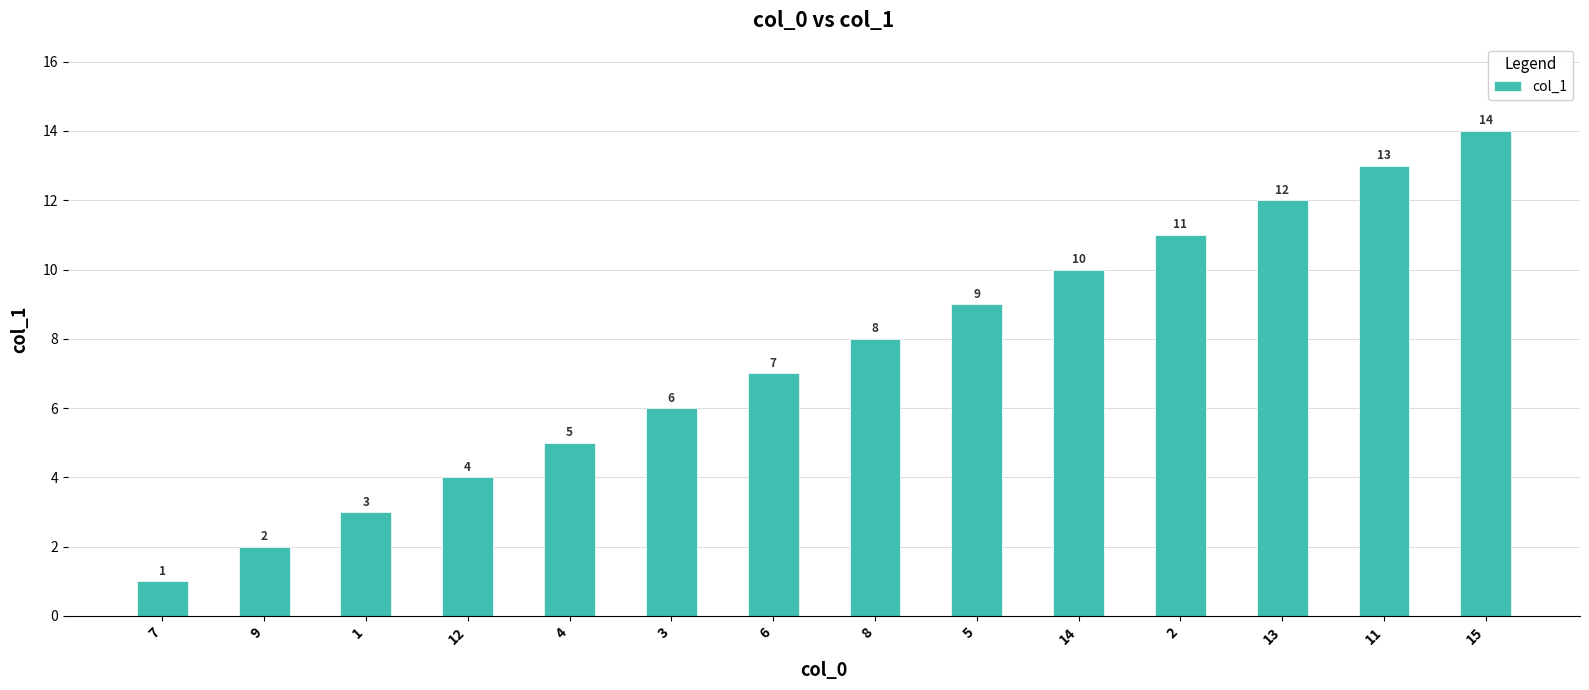

What is the difference between the maximum and minimum values?

13